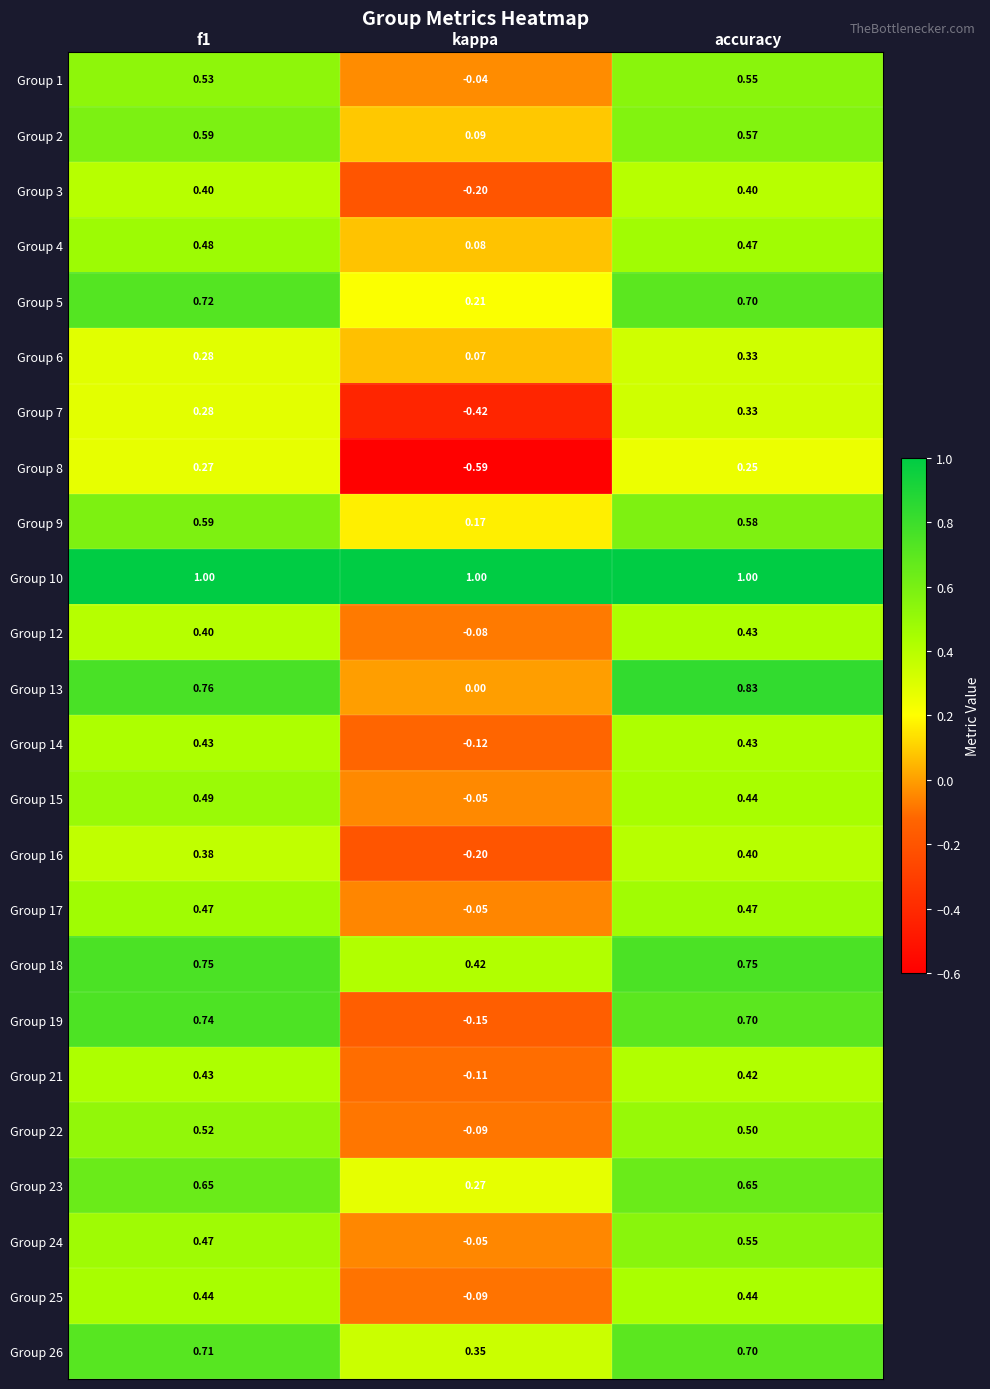

At which category does the chart reach its minimum across all series?

kappa